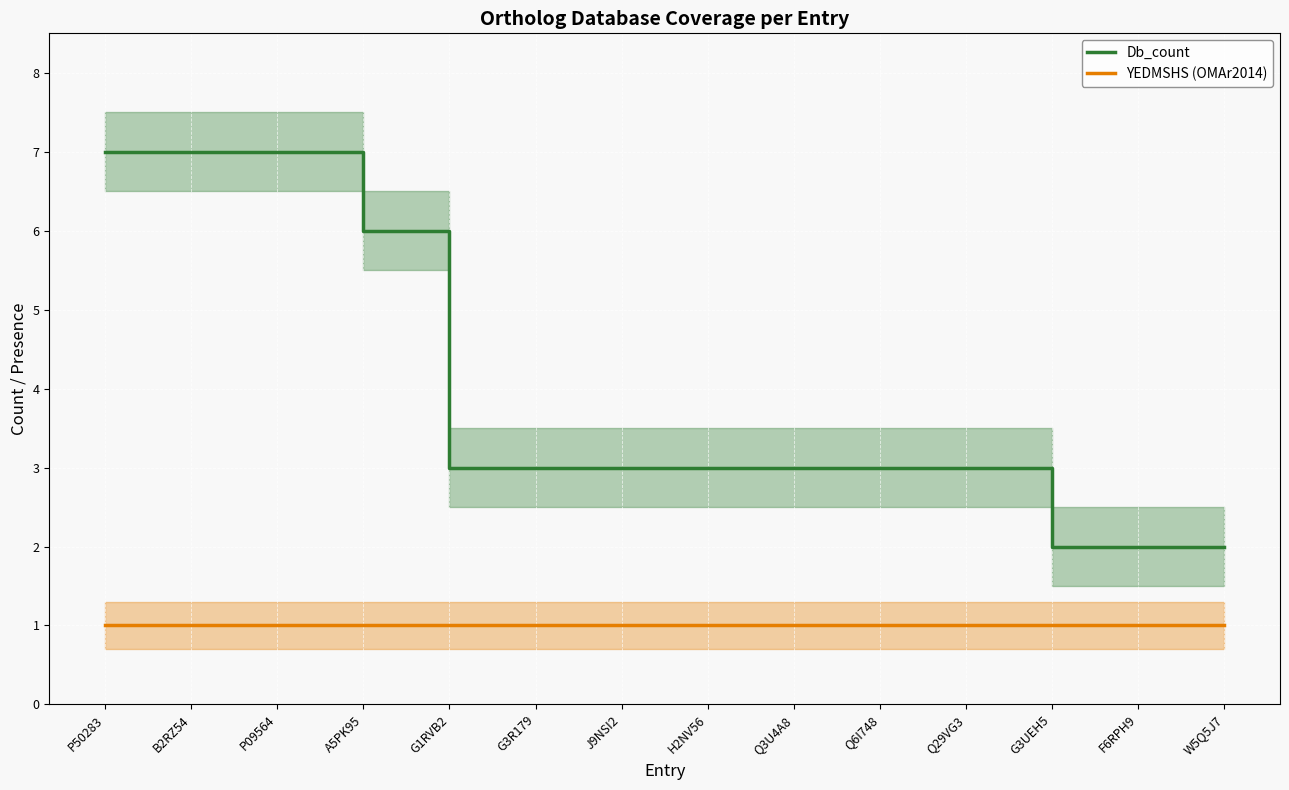

What is the lowest value of the YEDMSHS (OMAr2014) series?

1